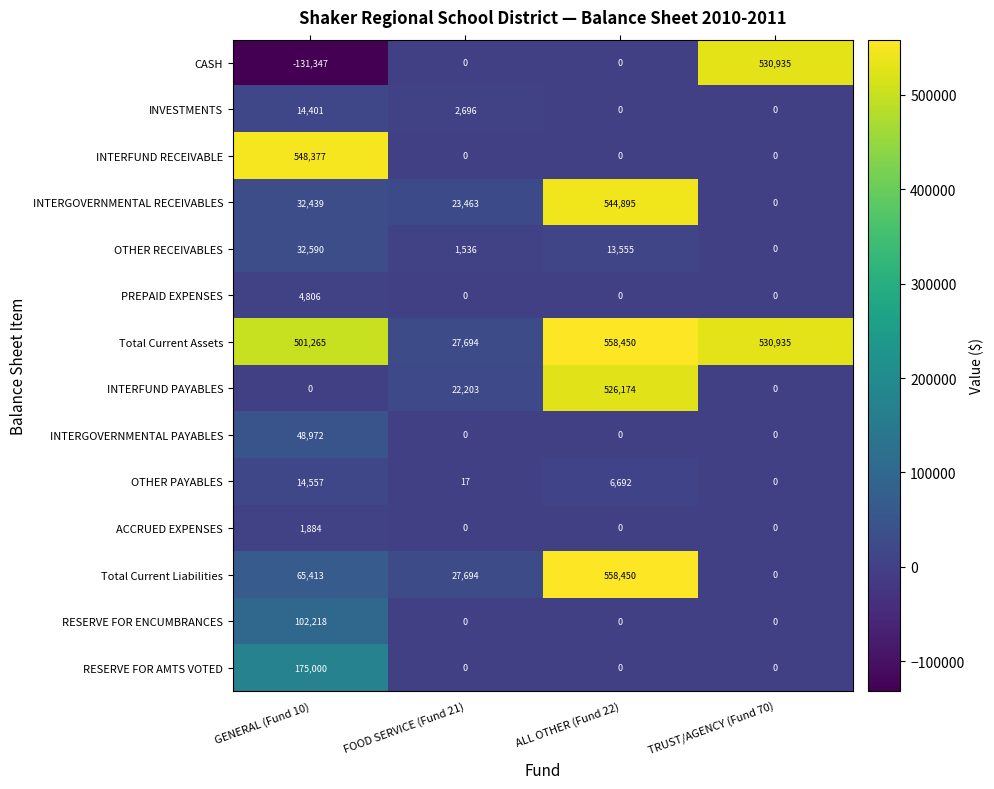

What is the minimum value shown in the chart?

-131347